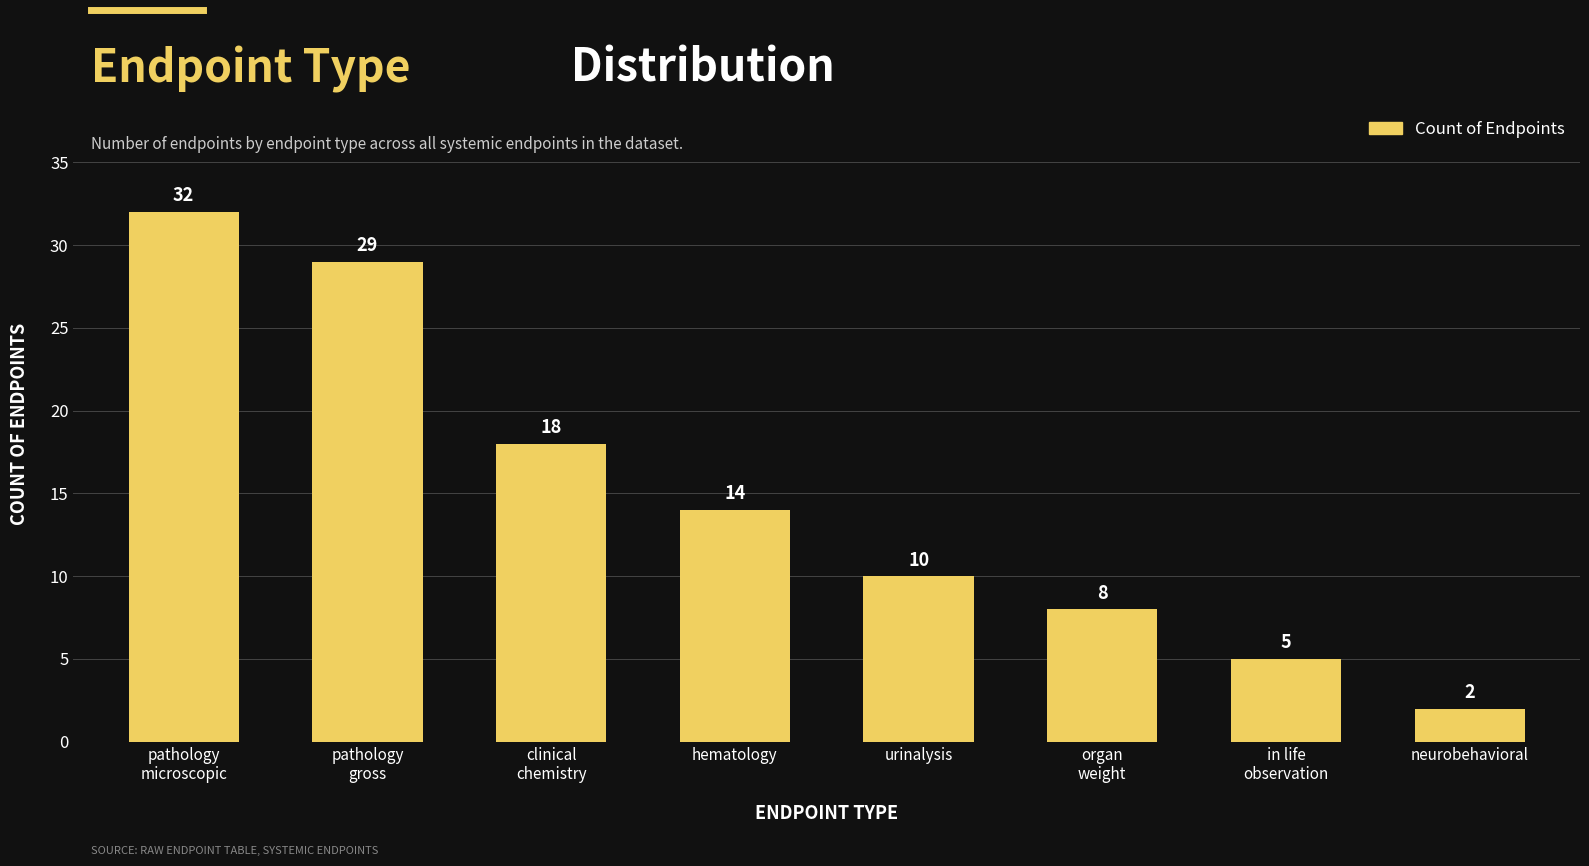

True or false: the data shows 10 at urinalysis.

True